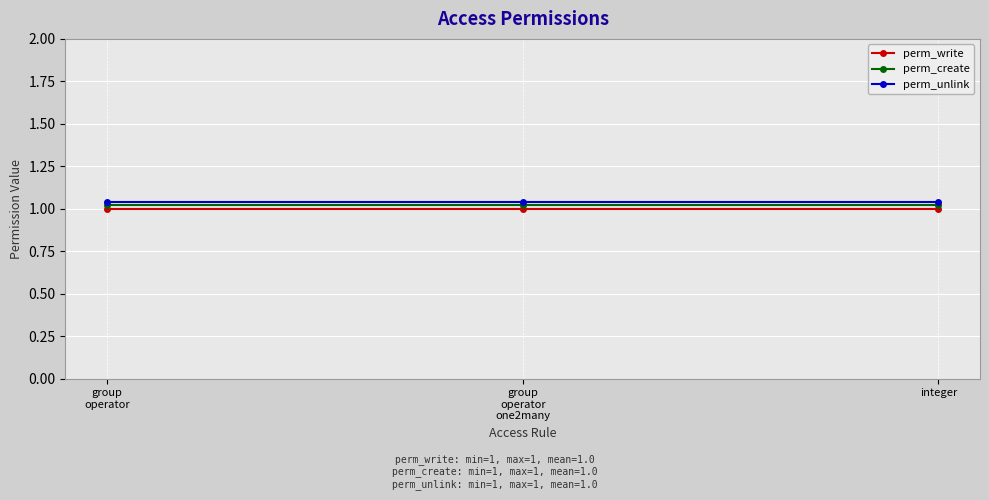

What are all the series names shown in the legend?

perm_write, perm_create, perm_unlink